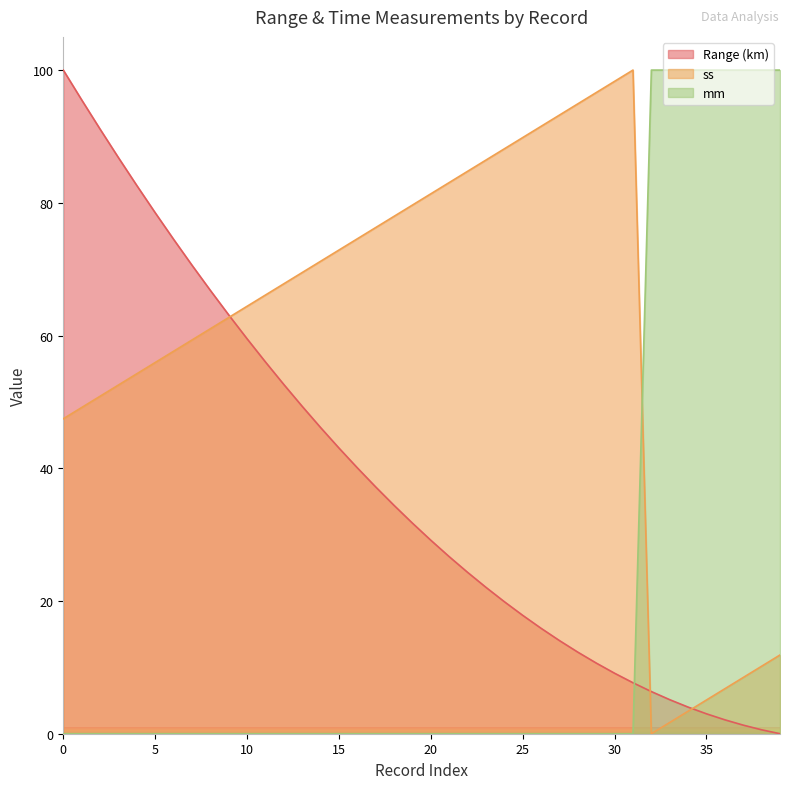

Reading right to left, what are all the values shown in this chart?

Range (km): 0.0	0.6	1.3	2.1	3.0	4.0	5.1	6.4	7.7	9.1	10.6	12.3	14.0	15.9	17.8	19.9	22.1	24.3	26.7	29.2	31.7	34.4	37.2	40.1	43.0	46.1	49.3	52.6	56.0	59.5	63.1	66.8	70.6	74.5	78.5	82.6	86.8	91.1	95.5	100.0
ss: 11.9	10.2	8.5	6.8	5.1	3.4	1.7	0.0	100.0	98.3	96.6	94.9	93.2	91.5	89.8	88.1	86.4	84.7	83.1	81.4	79.7	78.0	76.3	74.6	72.9	71.2	69.5	67.8	66.1	64.4	62.7	61.0	59.3	57.6	55.9	54.2	52.5	50.8	49.2	47.5
mm: 100.0	100.0	100.0	100.0	100.0	100.0	100.0	100.0	0.0	0.0	0.0	0.0	0.0	0.0	0.0	0.0	0.0	0.0	0.0	0.0	0.0	0.0	0.0	0.0	0.0	0.0	0.0	0.0	0.0	0.0	0.0	0.0	0.0	0.0	0.0	0.0	0.0	0.0	0.0	0.0